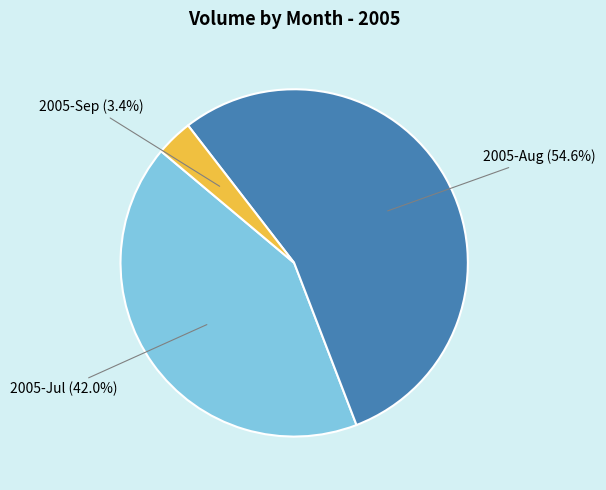

Is there a majority slice in this chart?

Yes